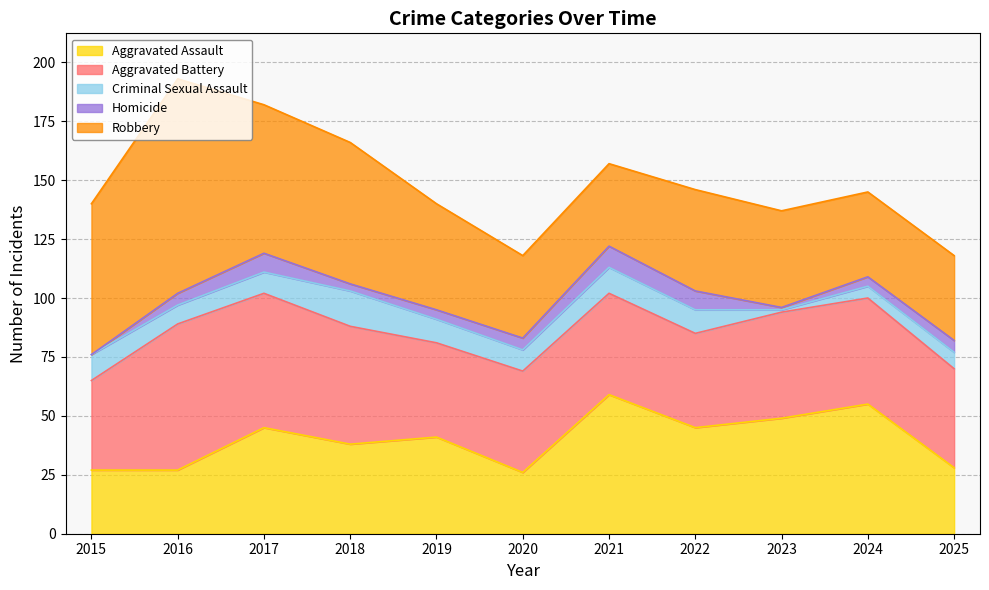

The Robbery series shows 45 at 2019. True or false?

True